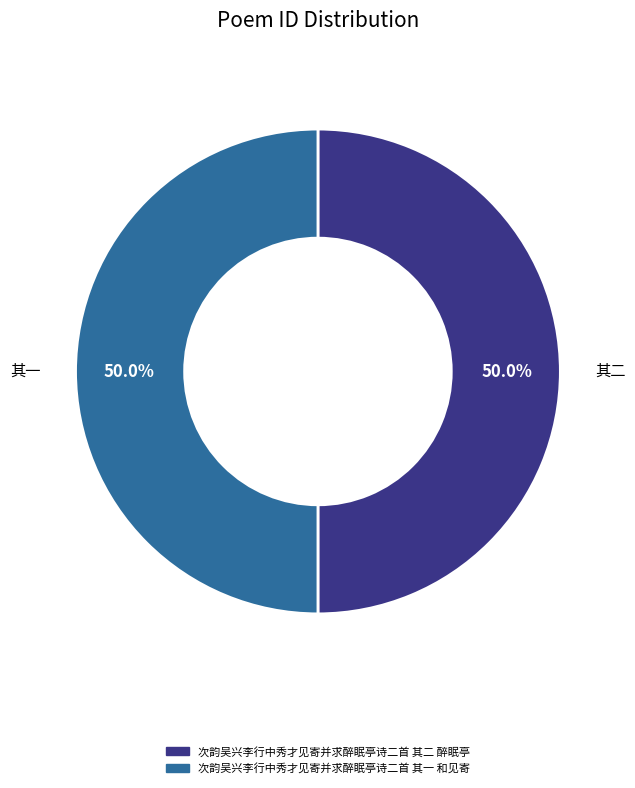

Combined, do 次韵吴兴李行中秀才见寄并求醉眠亭诗二首 其二 醉眠亭 and 次韵吴兴李行中秀才见寄并求醉眠亭诗二首 其一 和见寄 account for over 50%?

Yes